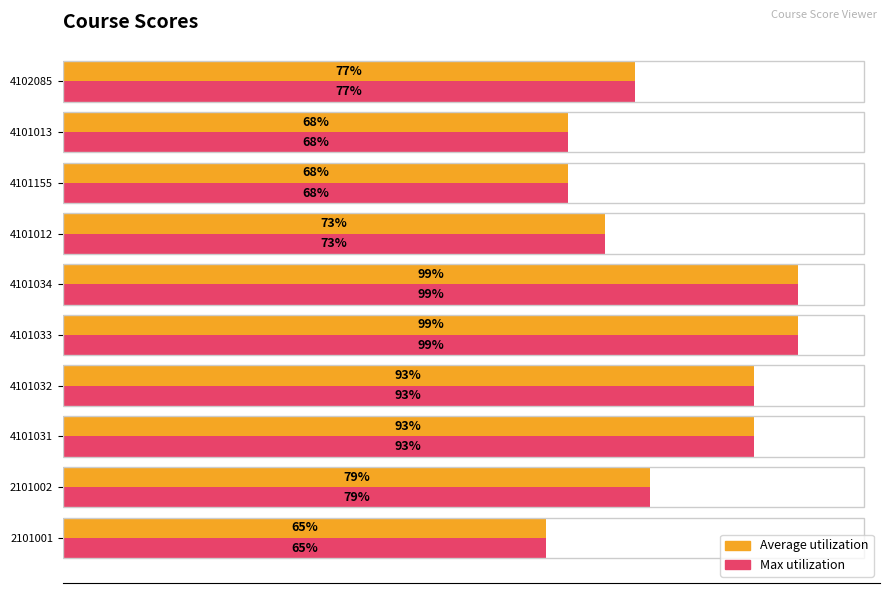

Is the value of Average utilization at 4101031 greater than the value of Max utilization at 2101001?

Yes